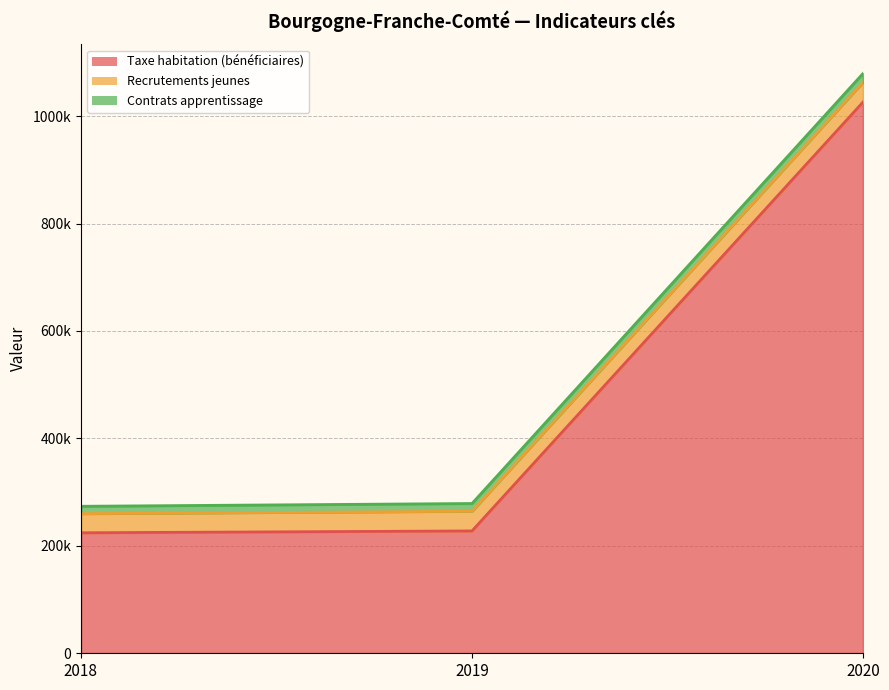

What is the difference between the maximum and minimum values in the Taxe habitation (bénéficiaires) series?

801936